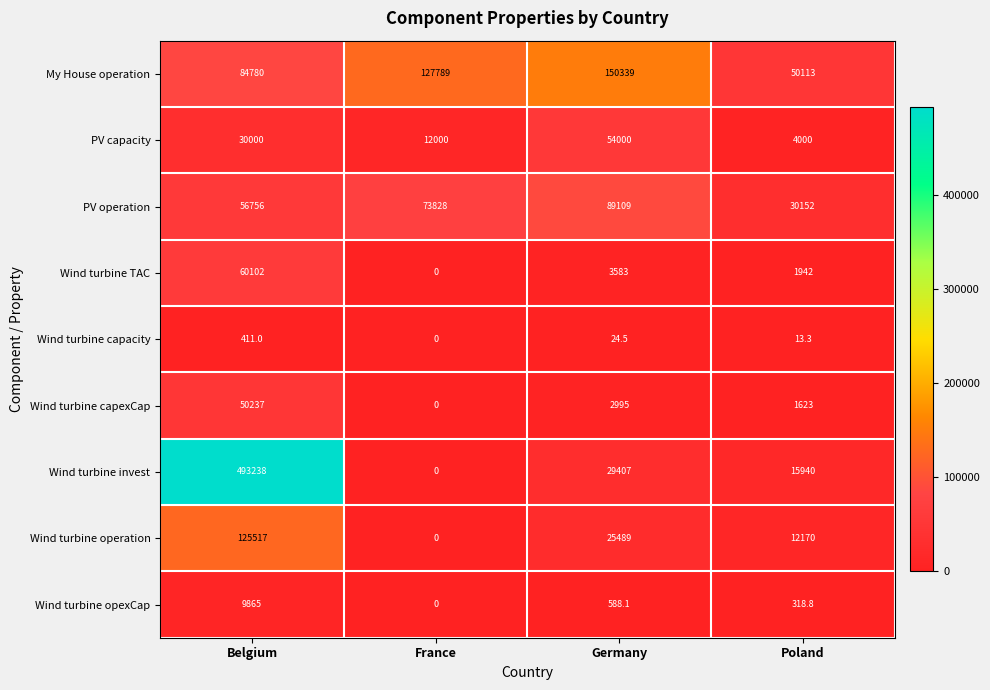

Where does the Wind turbine opexCap series first go above 588?

Belgium